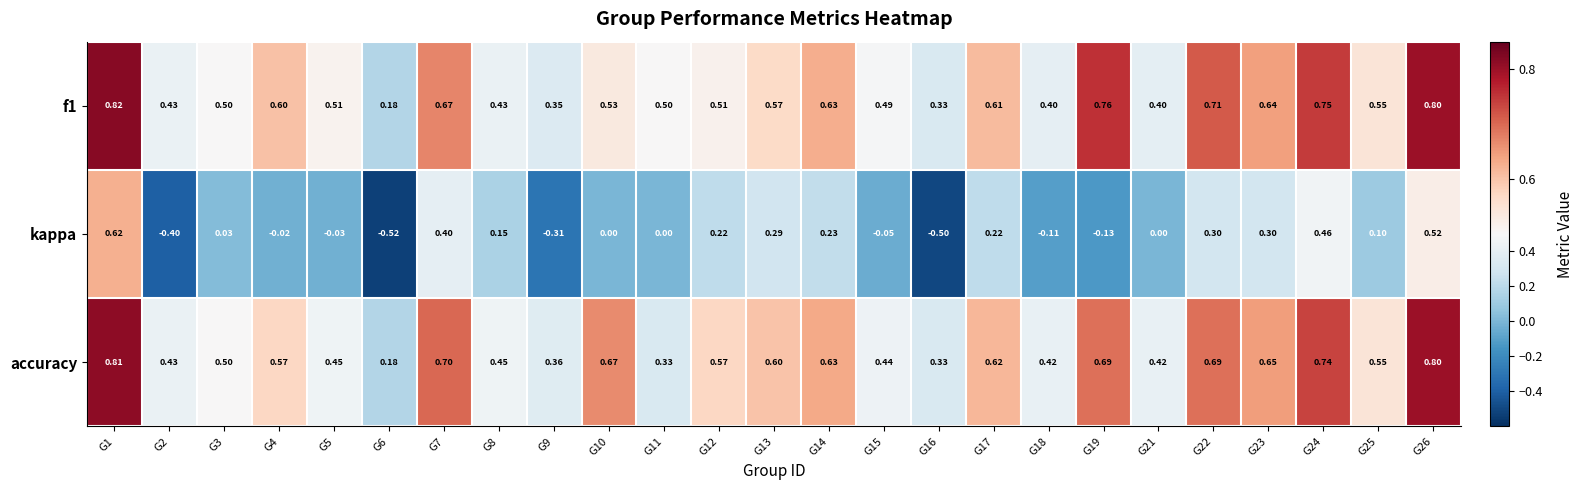

Is the value of f1 at G17 greater than the value of kappa at G6?

Yes